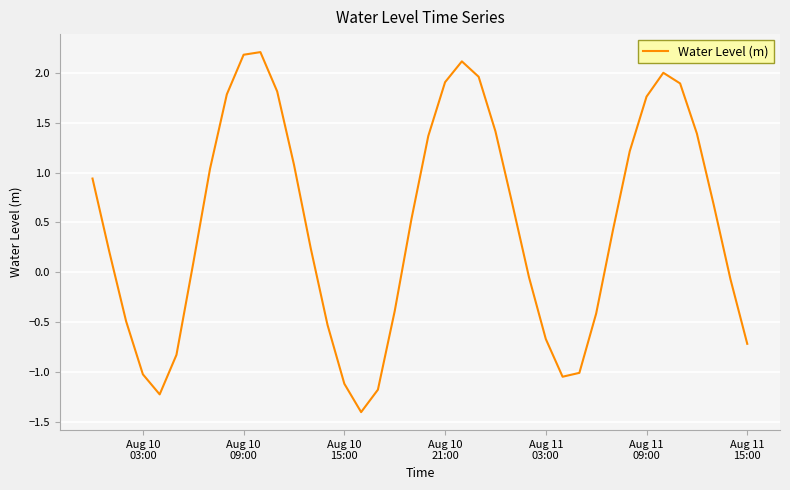

What is the maximum value shown in the chart?

2.2